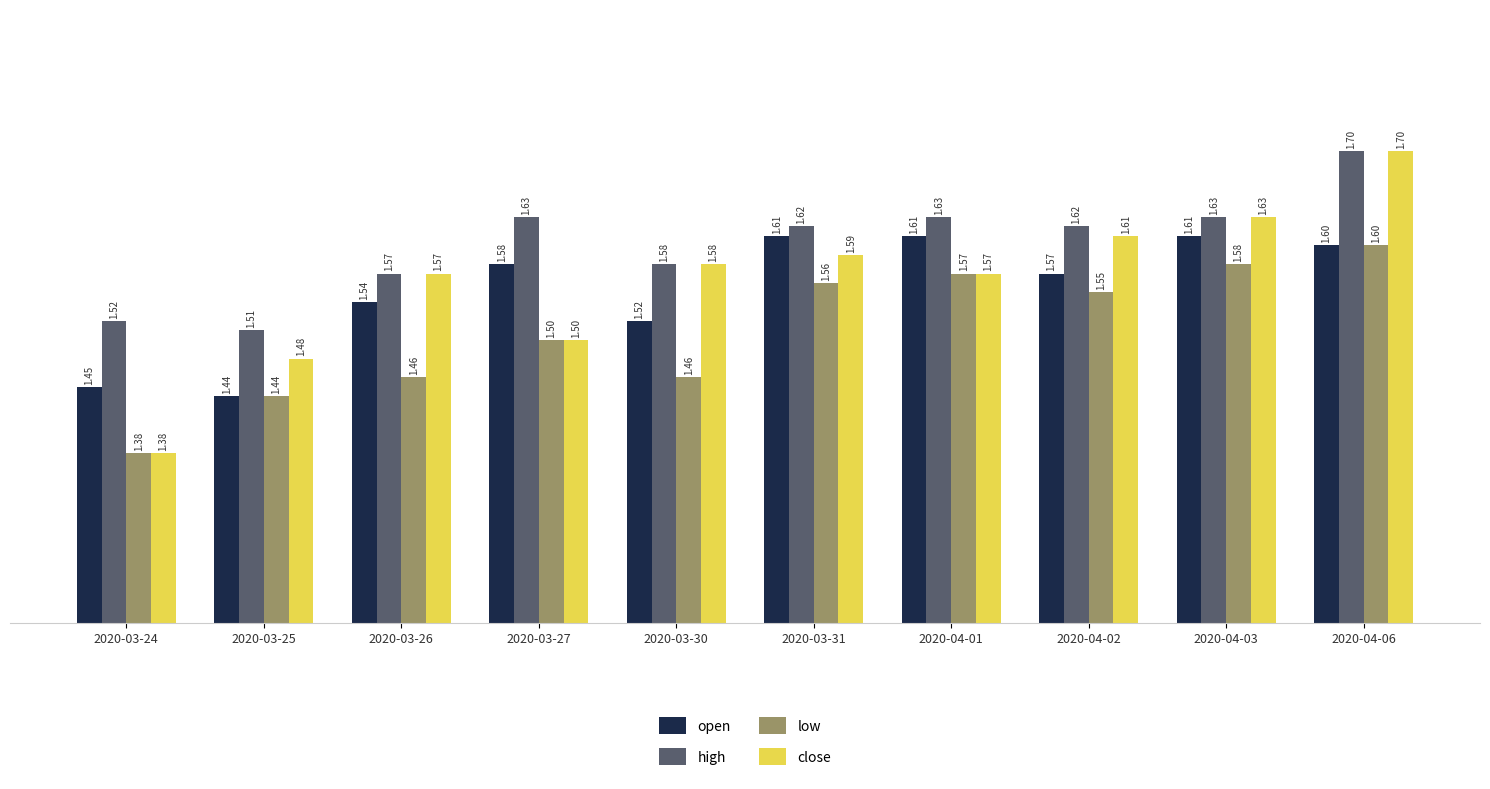

How many low values are between 1 and 2?

10